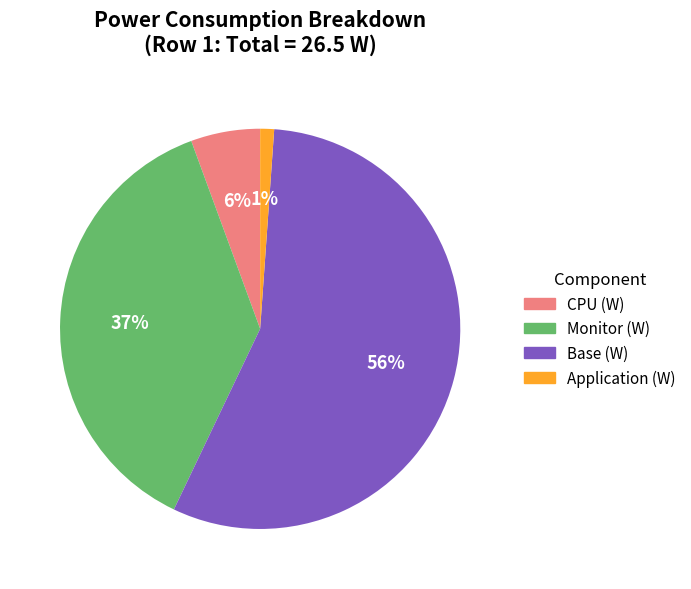

What is the smallest slice in the pie chart?

Application (W)